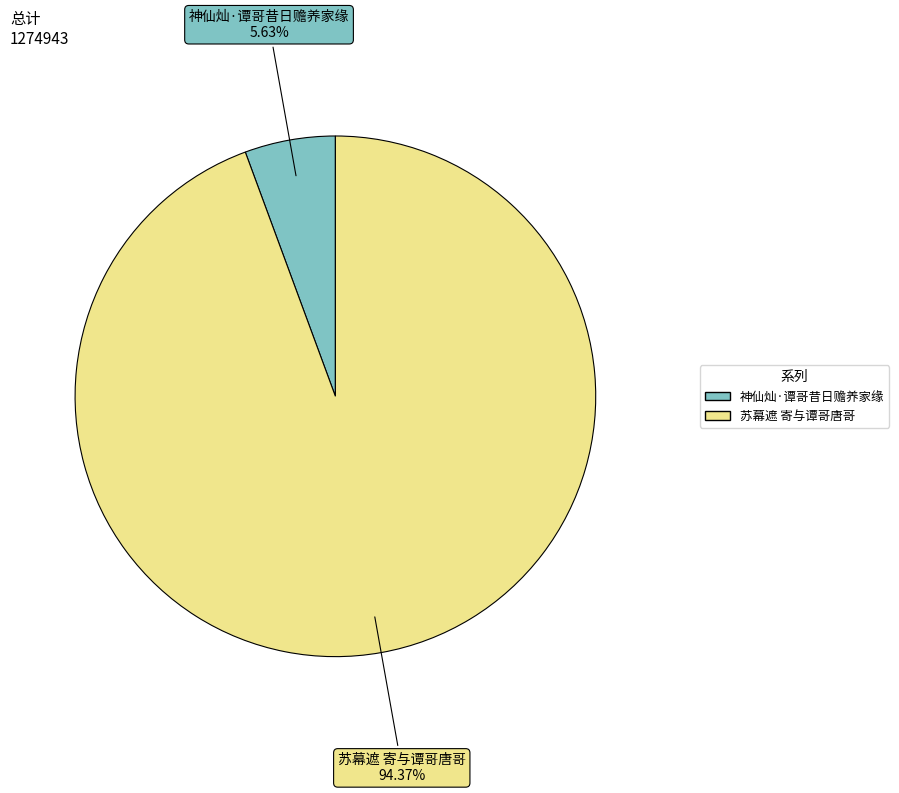

To the nearest percent, what is the average slice percentage?

50%